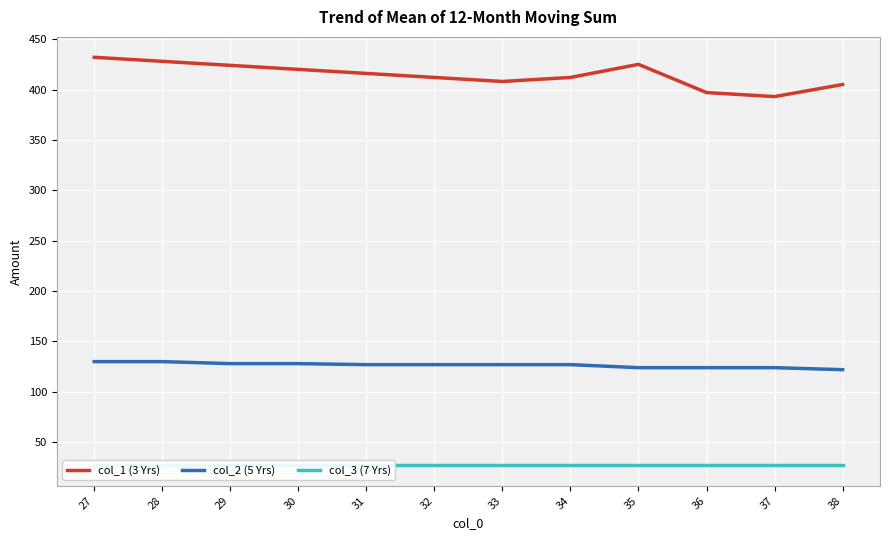

Which has a higher value, 34 or 36?

34